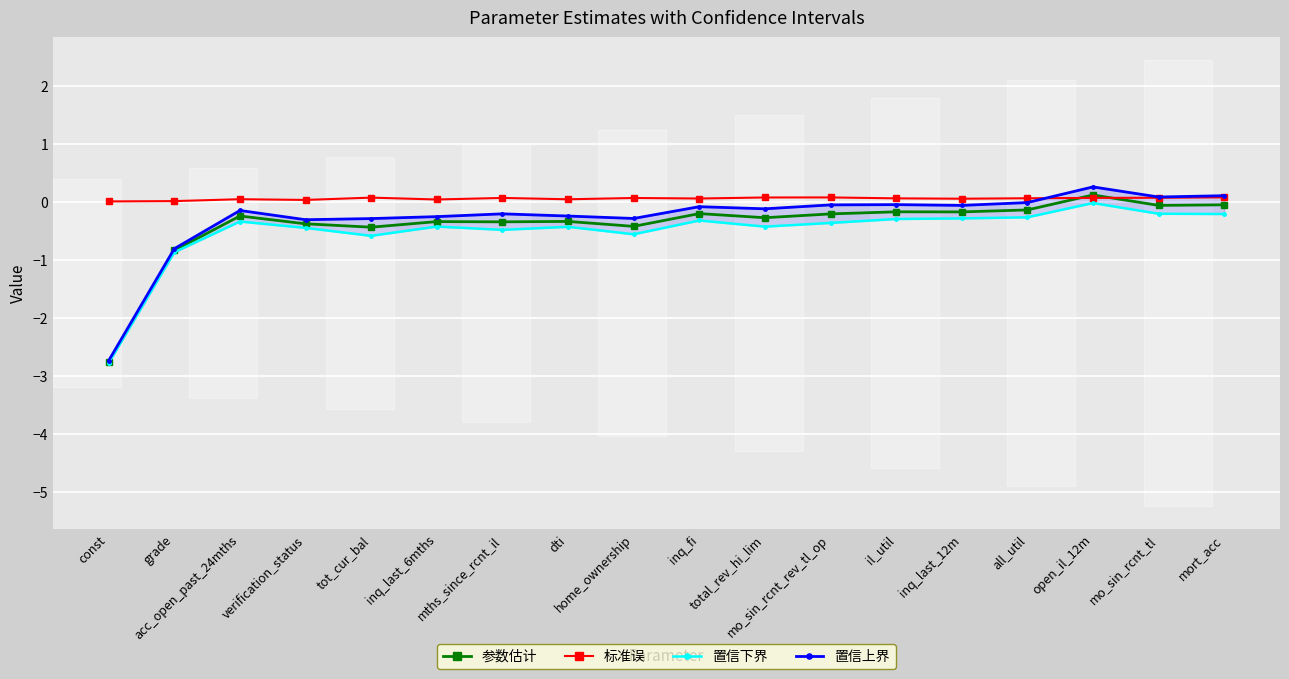

What is the label of the 16th point from the right?

acc_open_past_24mths